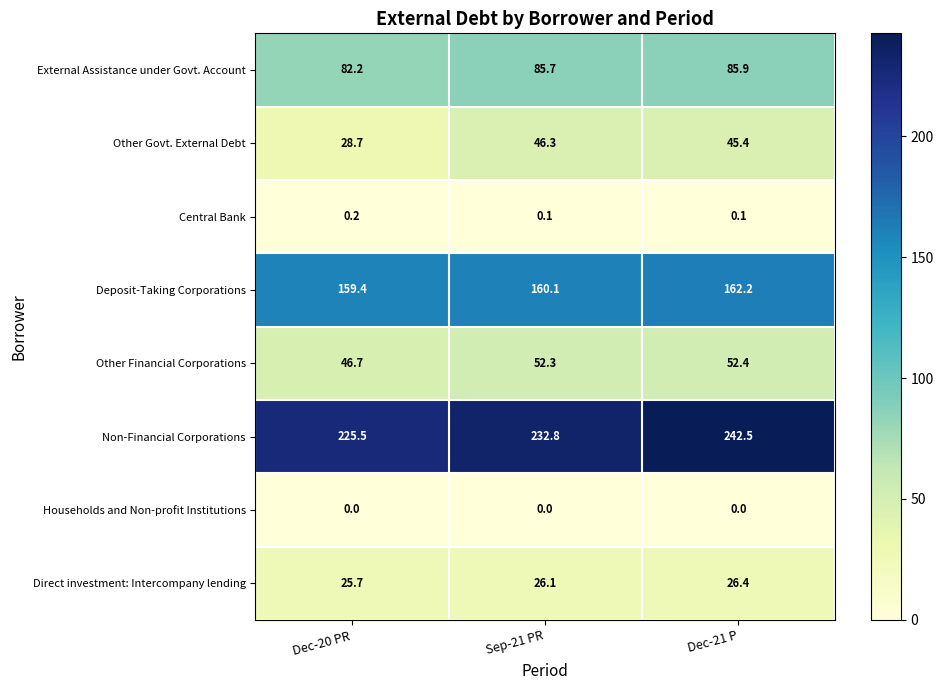

Read the External Assistance under Govt. Account value at Dec-20 PR.

82.2